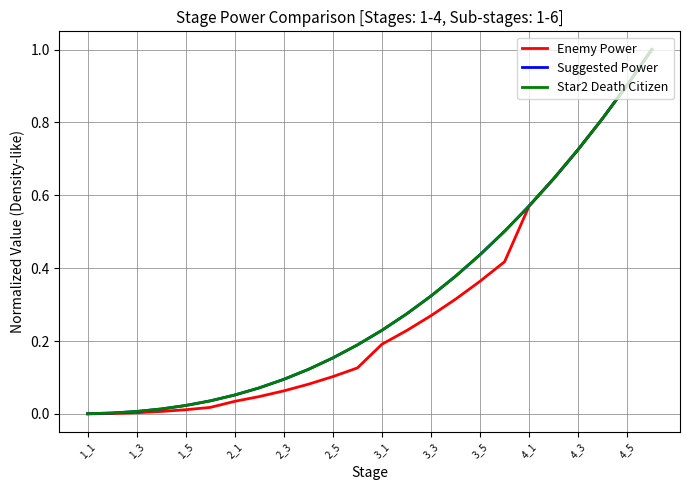

What is the greatest value displayed?

1.0